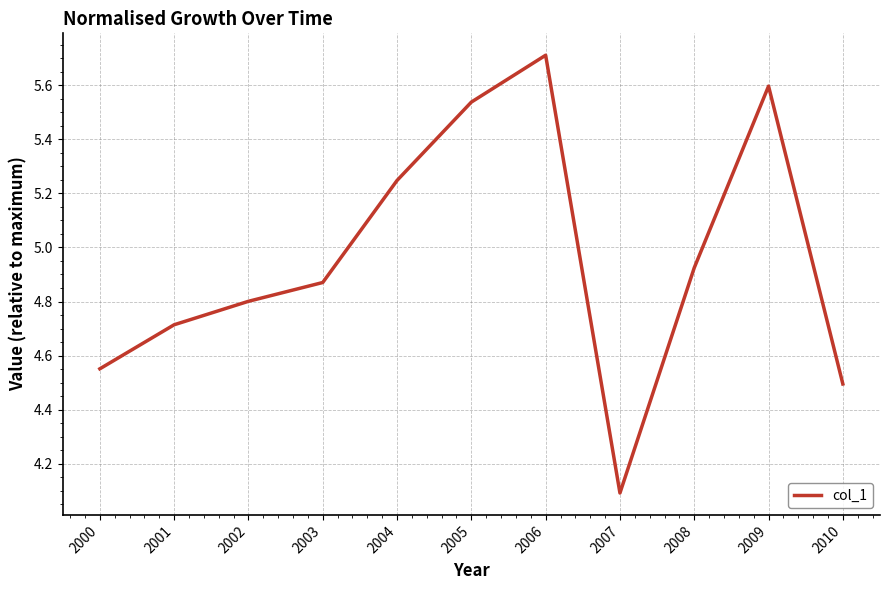

Where is the data nearest to the value 4?

2007